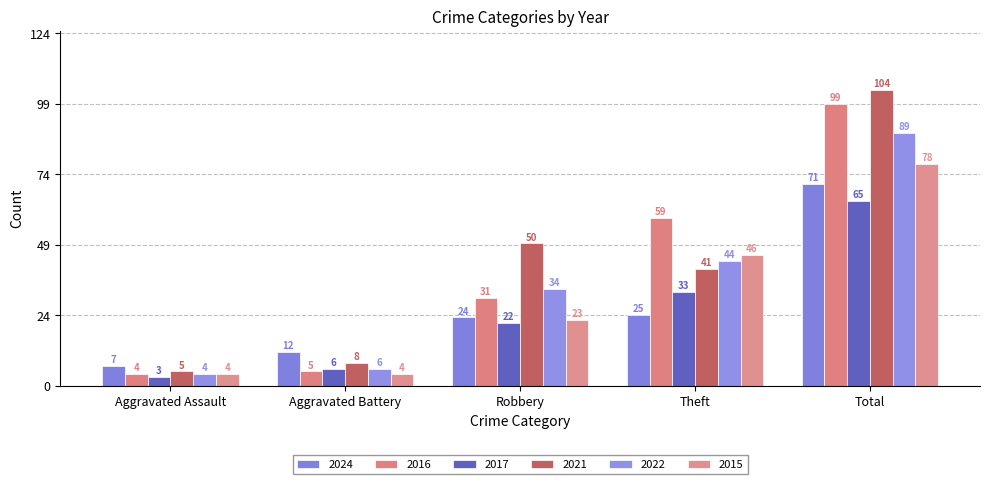

How many categories are shown in the chart?

5